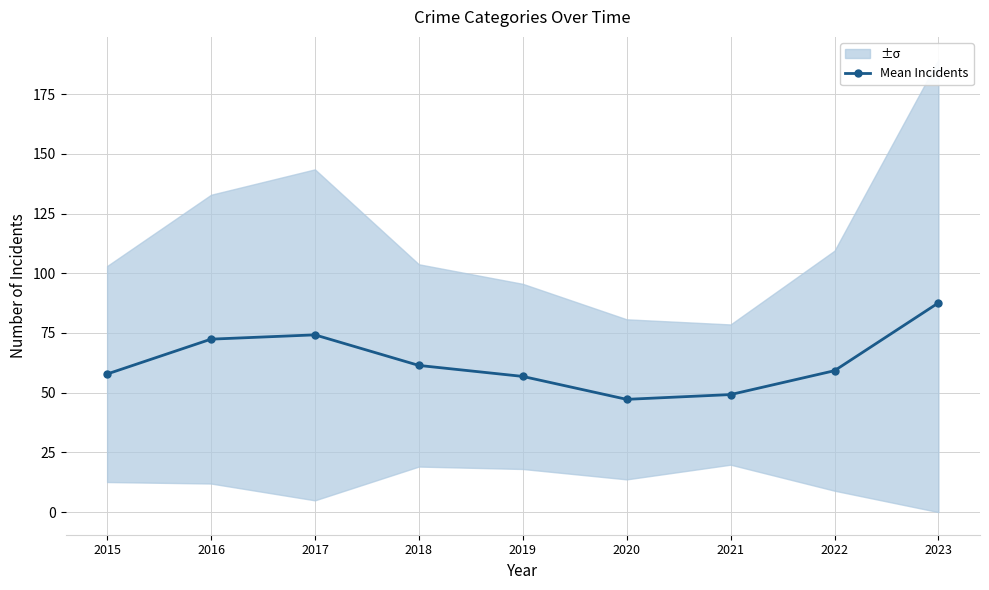

What is the minimum value shown in the chart?

47.2